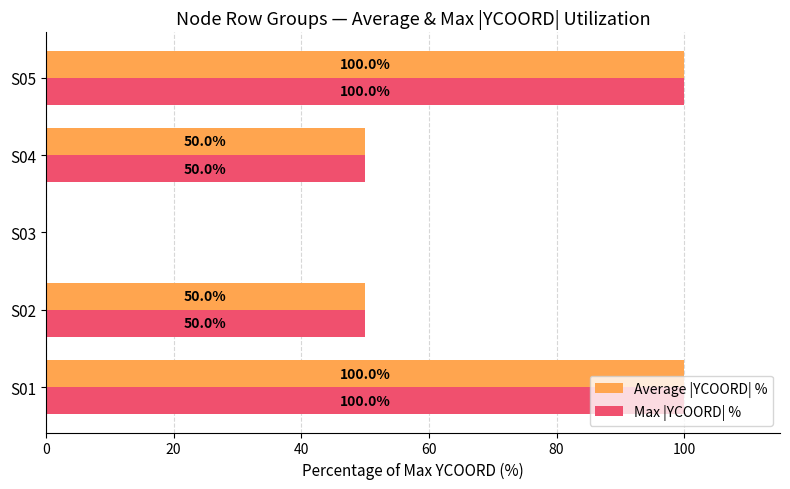

Read the Max |YCOORD| % value at S04.

50